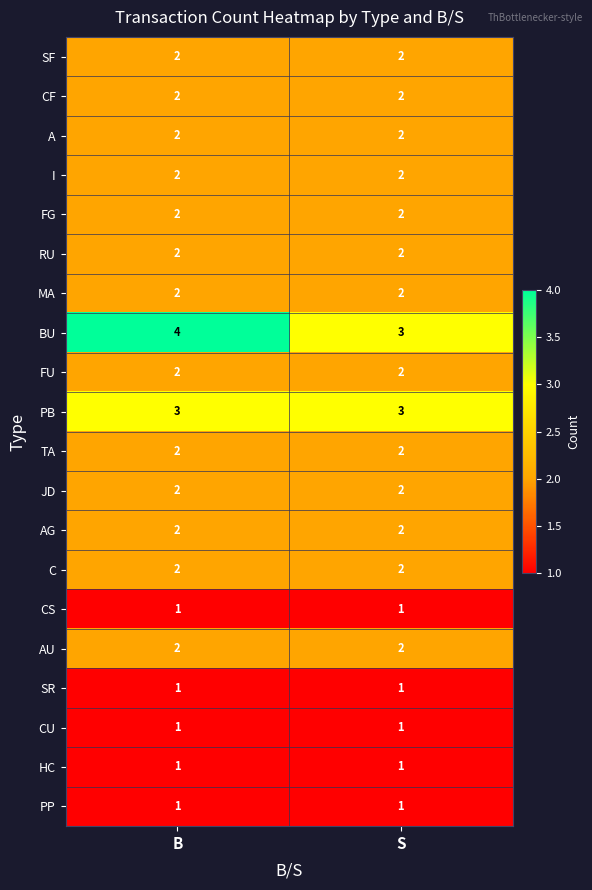

The CS series shows 1 at B. True or false?

True